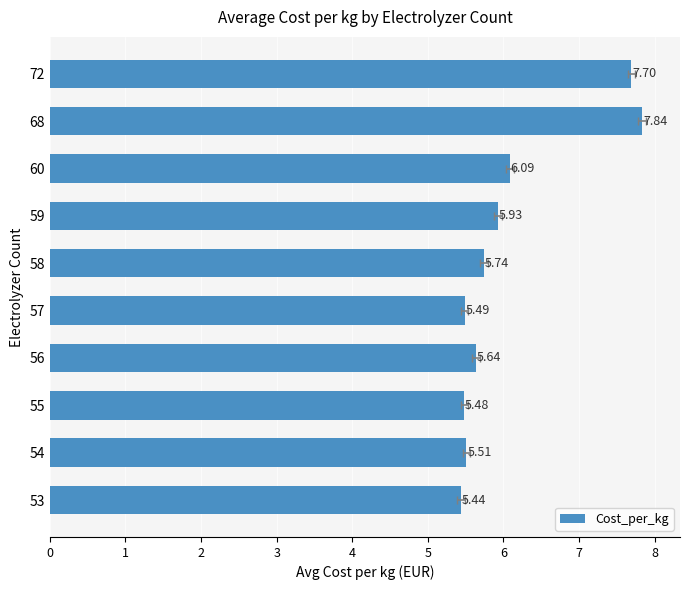

Does the chart contain any negative values?

No